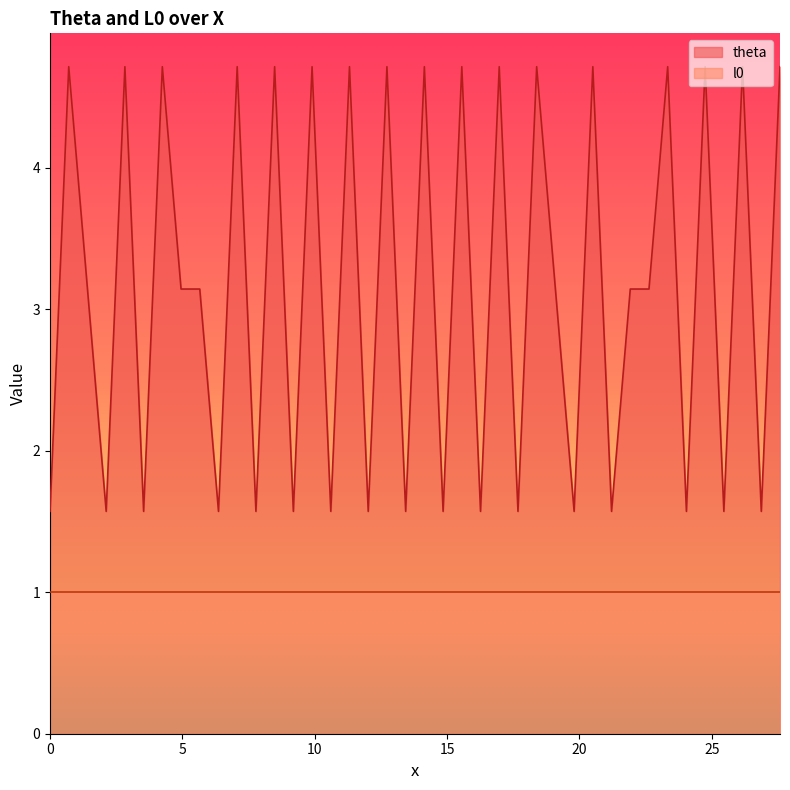

What is the value of the 2nd point from the left?

4.7